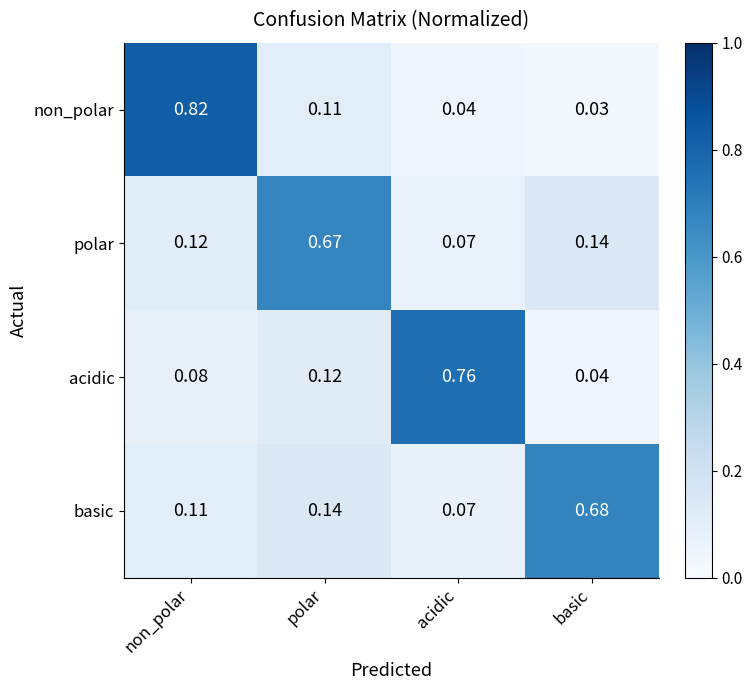

At which category is the sum across all series the highest?

non_polar